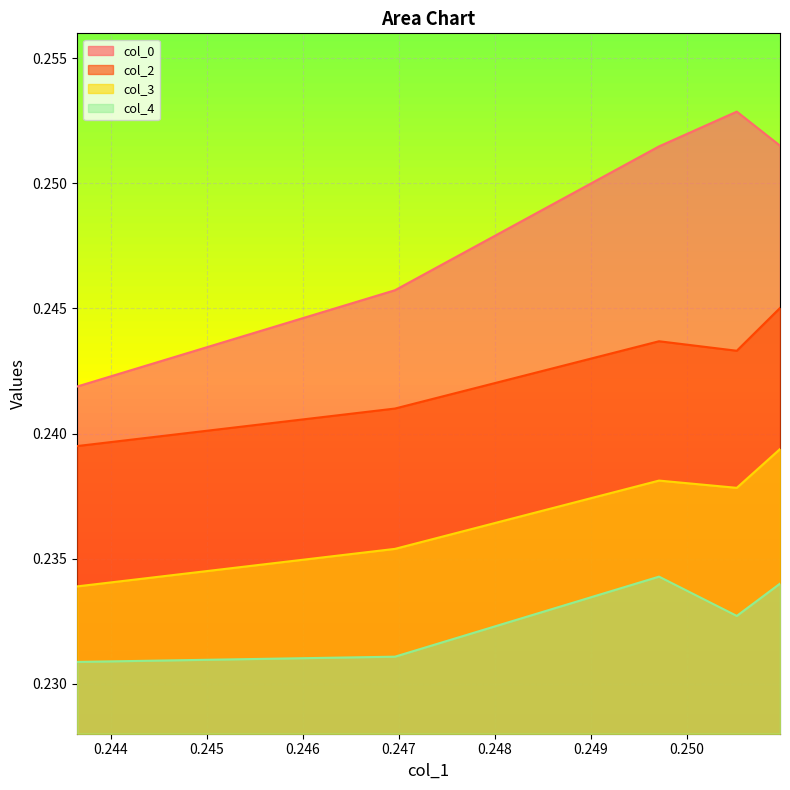

The value of col_4 at 0.24696 is 0.2. True or false?

True